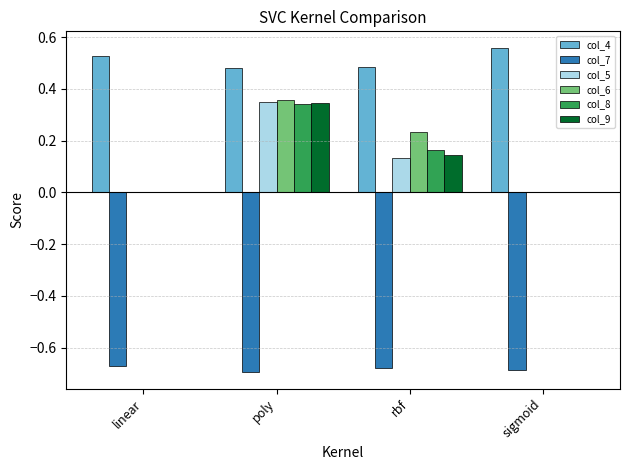

How many groups of bars are there?

4